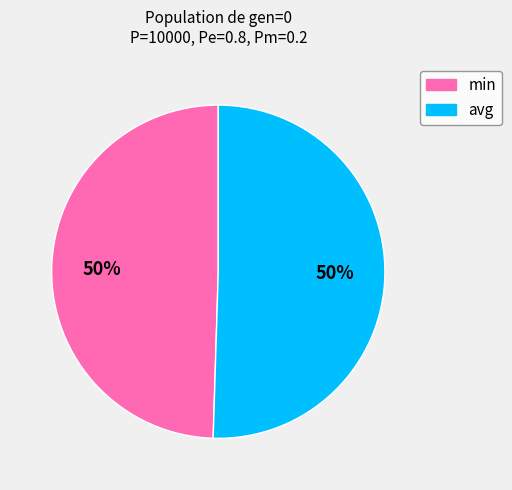

Approximately how many times larger is the value at avg compared to min?

1.0